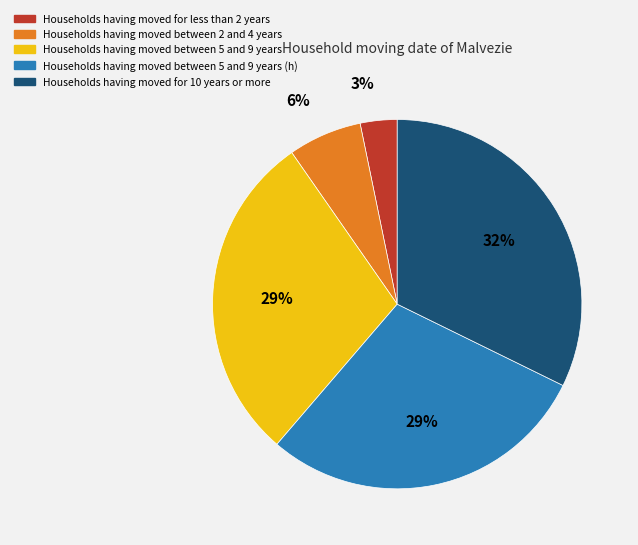

To the nearest percent, what is the difference between the largest and smallest slice percentages?

29%